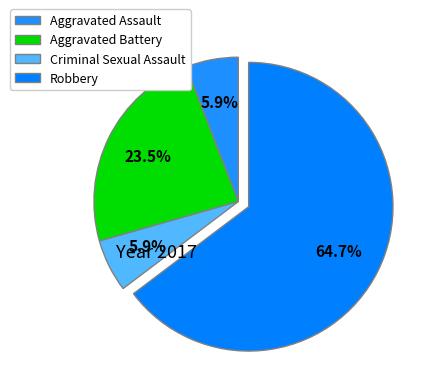

To the nearest percent, what is the average slice percentage?

25%